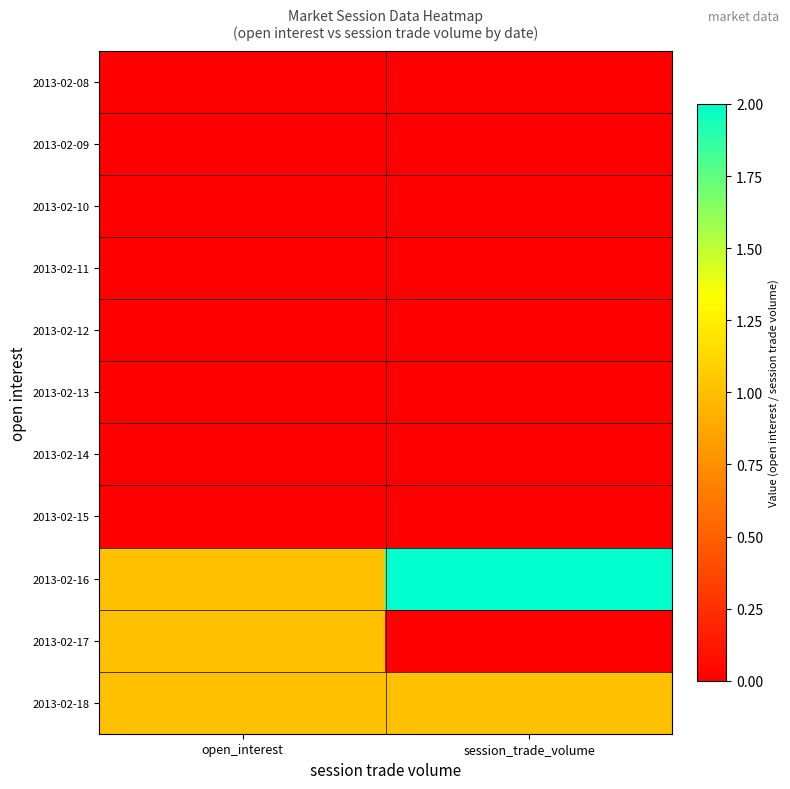

What is the difference between the highest and lowest values at session_trade_volume?

2